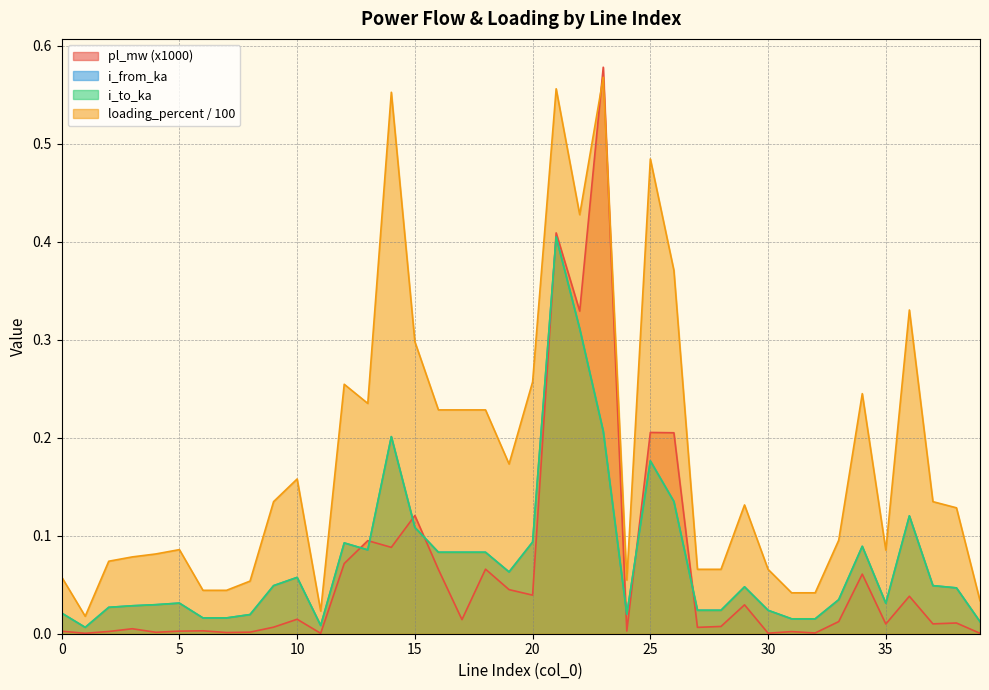

Reading right to left, list all the values displayed in this chart.

pl_mw: 39=0.0	38=0.0	37=0.0	36=0.0	35=0.0	34=0.1	33=0.0	32=0.0	31=0.0	30=0.0	29=0.0	28=0.0	27=0.0	26=0.2	25=0.2	24=0.0	23=0.6	22=0.3	21=0.4	20=0.0	19=0.0	18=0.1	17=0.0	16=0.1	15=0.1	14=0.1	13=0.1	12=0.1	11=0.0	10=0.0	9=0.0	8=0.0	7=0.0	6=0.0	5=0.0	4=0.0	3=0.0	2=0.0	1=0.0	0=0.0
i_from_ka: 39=0.0	38=0.0	37=0.0	36=0.1	35=0.0	34=0.1	33=0.0	32=0.0	31=0.0	30=0.0	29=0.0	28=0.0	27=0.0	26=0.1	25=0.2	24=0.0	23=0.2	22=0.3	21=0.4	20=0.1	19=0.1	18=0.1	17=0.1	16=0.1	15=0.1	14=0.2	13=0.1	12=0.1	11=0.0	10=0.1	9=0.0	8=0.0	7=0.0	6=0.0	5=0.0	4=0.0	3=0.0	2=0.0	1=0.0	0=0.0
i_to_ka: 39=0.0	38=0.0	37=0.0	36=0.1	35=0.0	34=0.1	33=0.0	32=0.0	31=0.0	30=0.0	29=0.0	28=0.0	27=0.0	26=0.1	25=0.2	24=0.0	23=0.2	22=0.3	21=0.4	20=0.1	19=0.1	18=0.1	17=0.1	16=0.1	15=0.1	14=0.2	13=0.1	12=0.1	11=0.0	10=0.1	9=0.0	8=0.0	7=0.0	6=0.0	5=0.0	4=0.0	3=0.0	2=0.0	1=0.0	0=0.0
loading_percent: 39=0.0	38=0.1	37=0.1	36=0.3	35=0.1	34=0.2	33=0.1	32=0.0	31=0.0	30=0.1	29=0.1	28=0.1	27=0.1	26=0.4	25=0.5	24=0.1	23=0.6	22=0.4	21=0.6	20=0.3	19=0.2	18=0.2	17=0.2	16=0.2	15=0.3	14=0.6	13=0.2	12=0.3	11=0.0	10=0.2	9=0.1	8=0.1	7=0.0	6=0.0	5=0.1	4=0.1	3=0.1	2=0.1	1=0.0	0=0.1